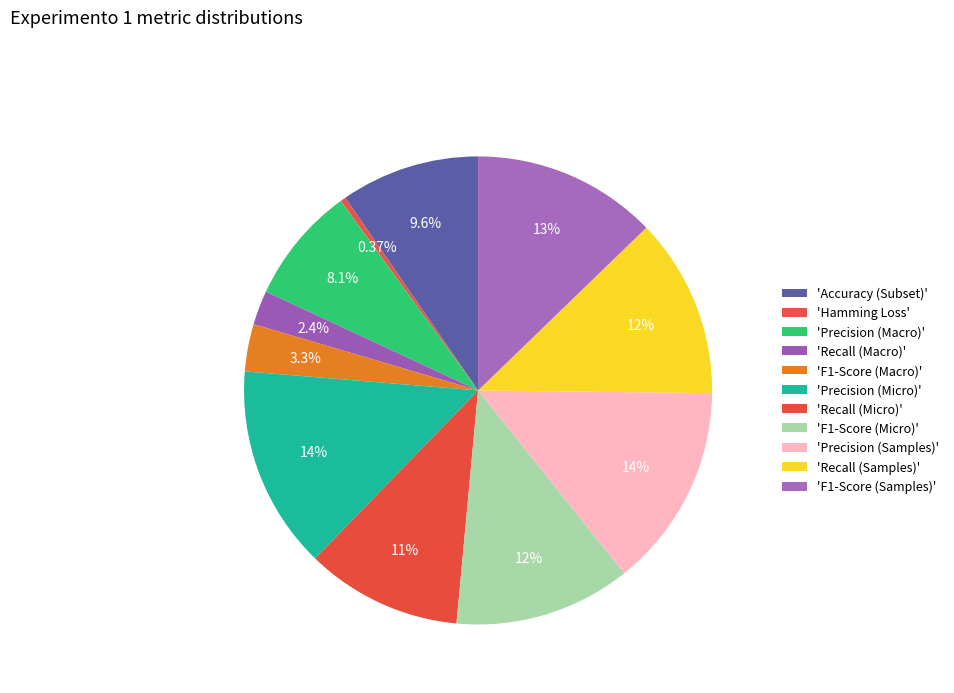

To the nearest percent, what is the difference between the largest and smallest slice percentages?

14%